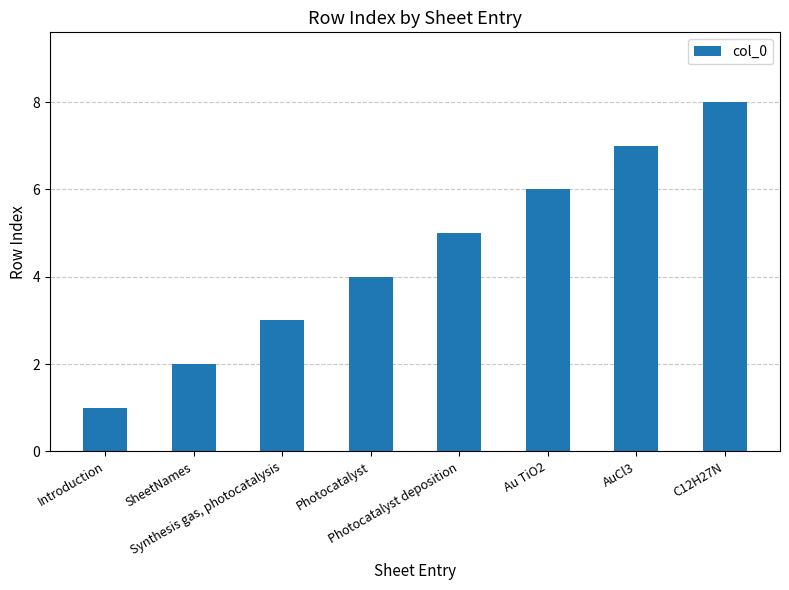

What is the smallest value displayed?

1